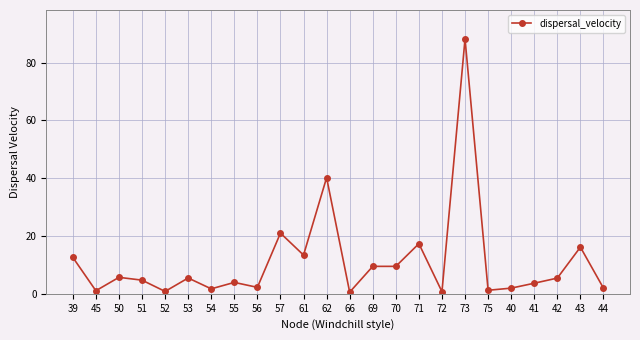

What position from the left is 43?

23